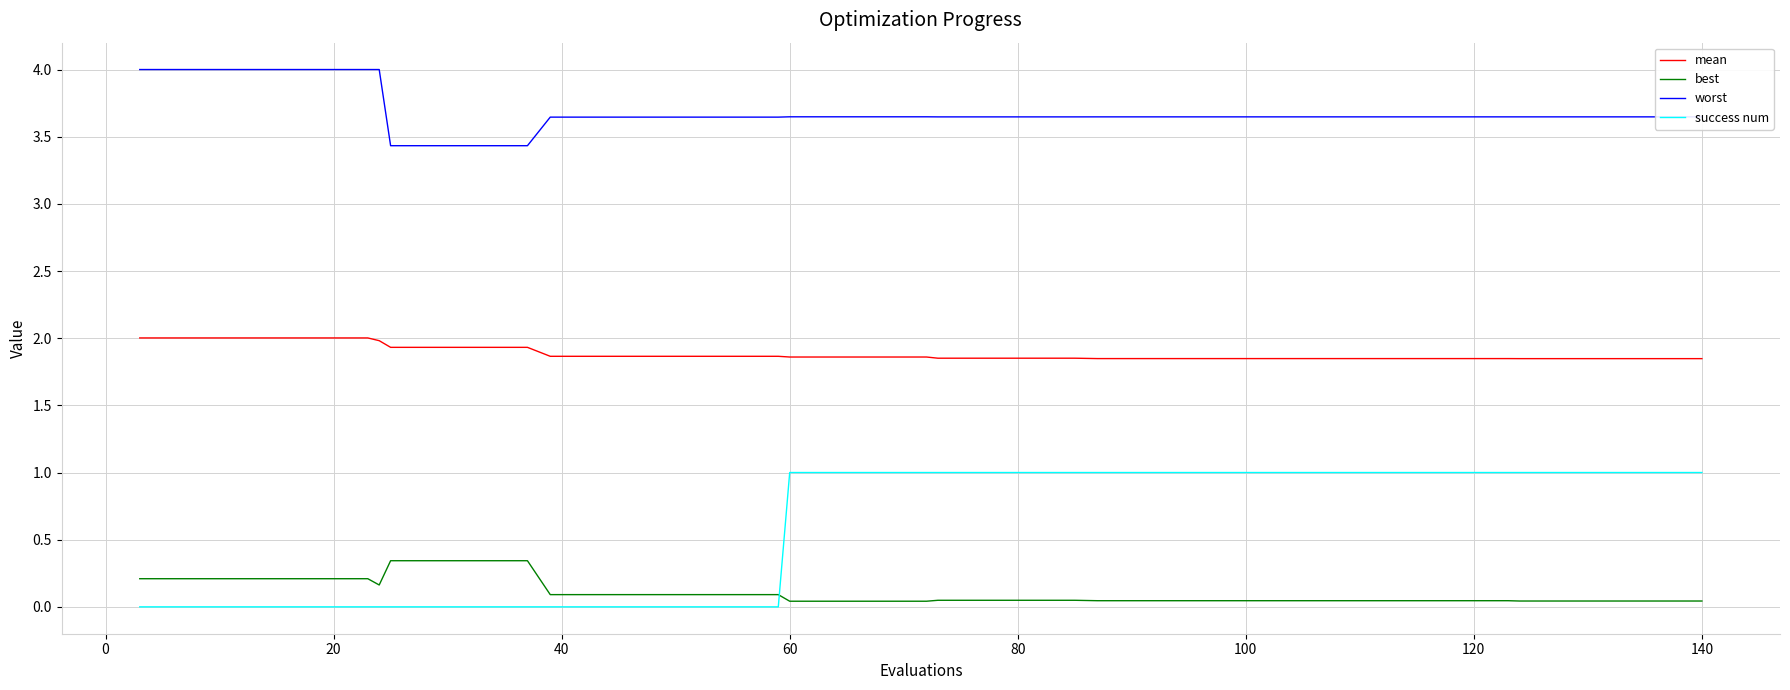

Which series has the widest spread of values?

success num